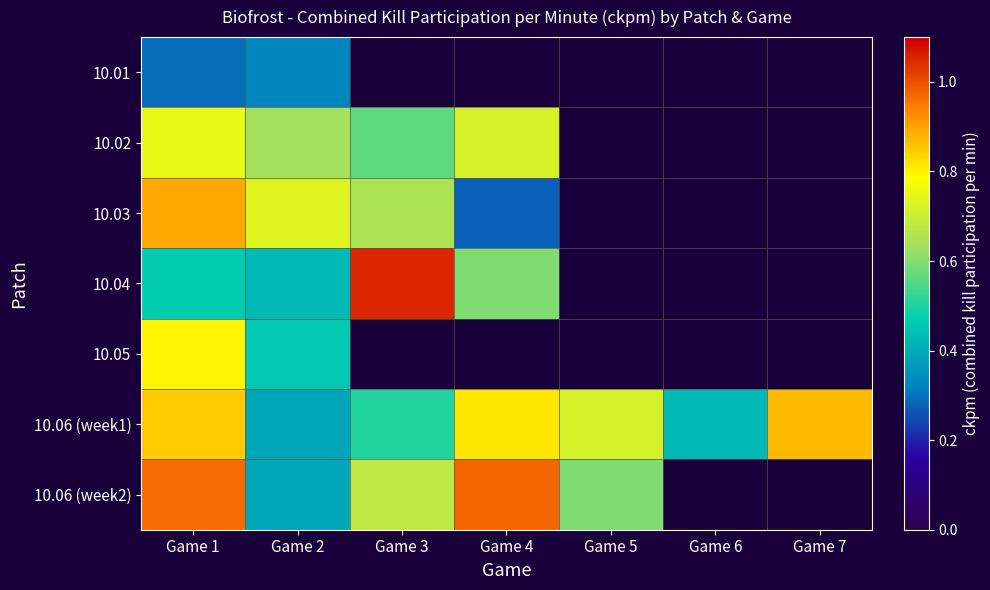

What is the difference between the maximum and minimum values in the 10.03 series?

0.6